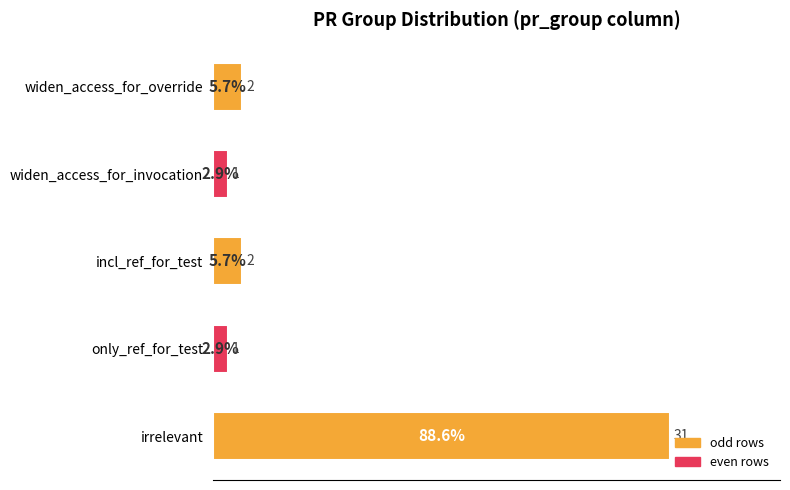

How many bars are there in total?

5